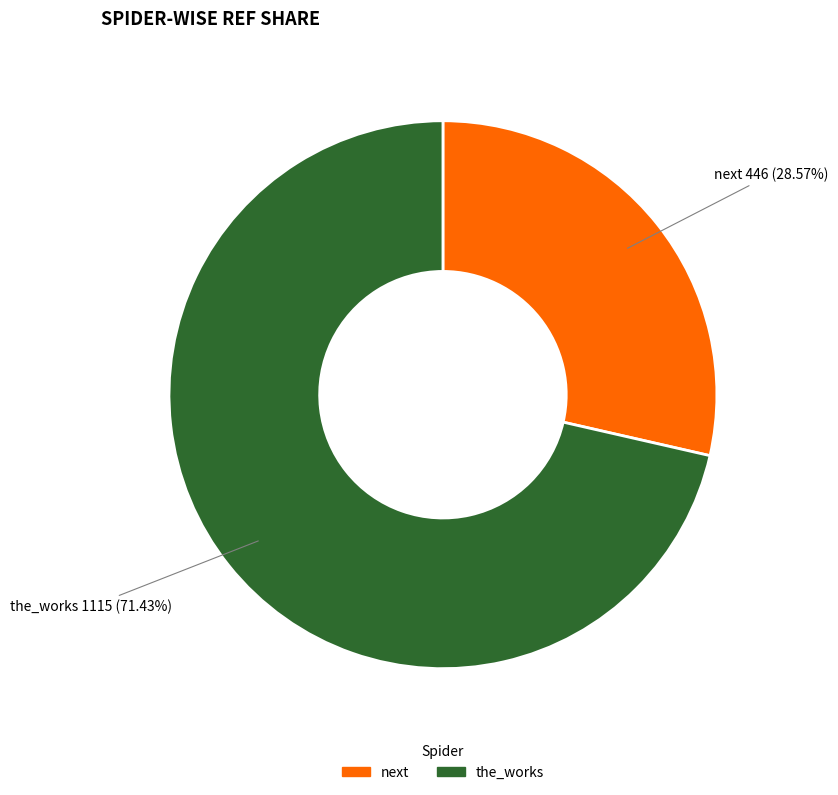

The next slice represents 35% of the pie. True or false?

False